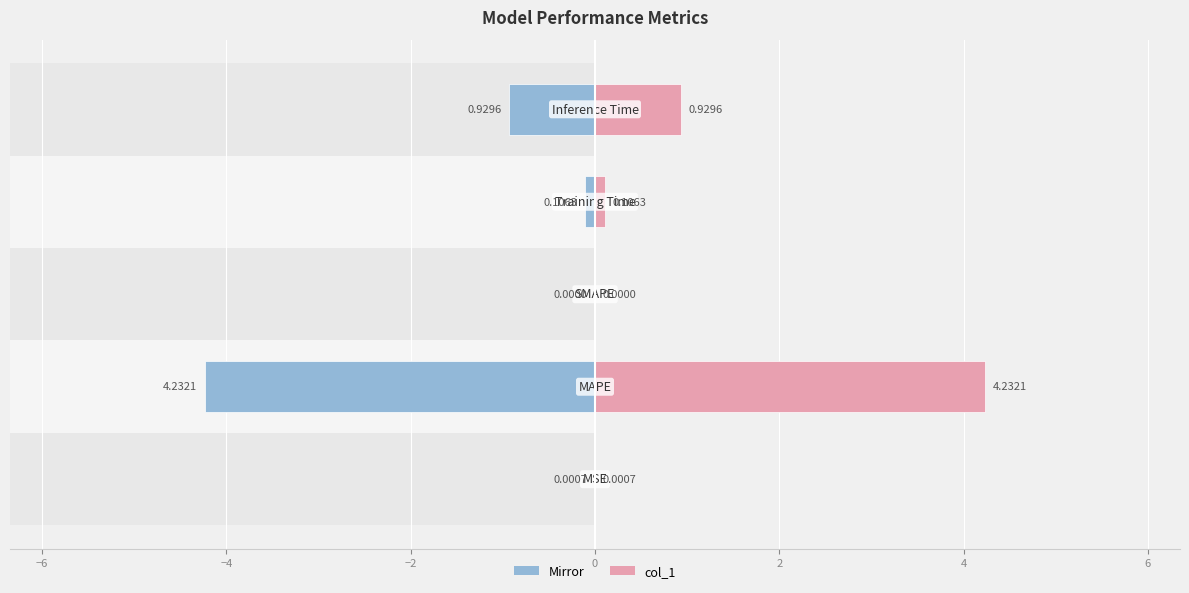

Is the value of col_1 (mirror) at −2 greater than the value of col_1 at −2?

No